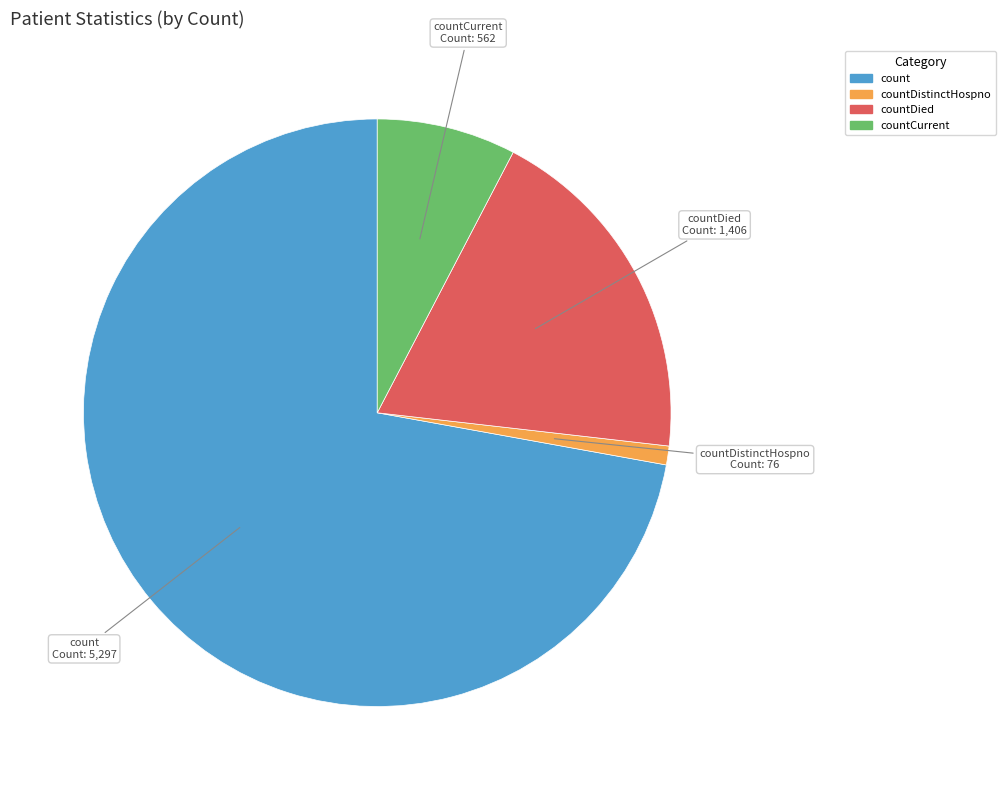

Count the number of slices in the pie.

4